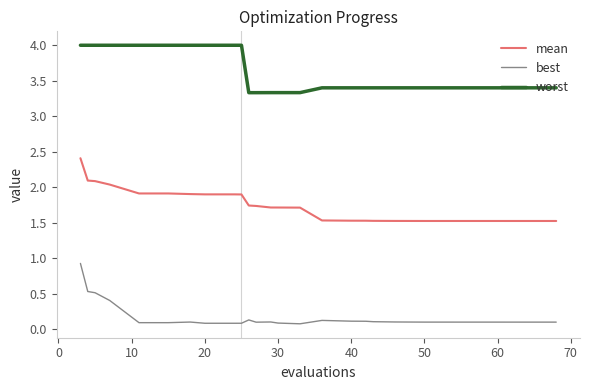

What is the difference between the maximum and minimum values in the best series?

0.8